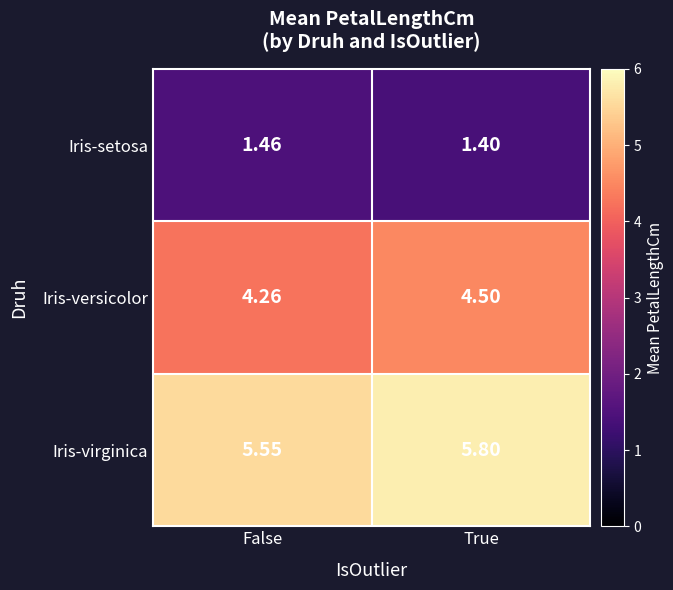

At which category is the sum across all series the highest?

True